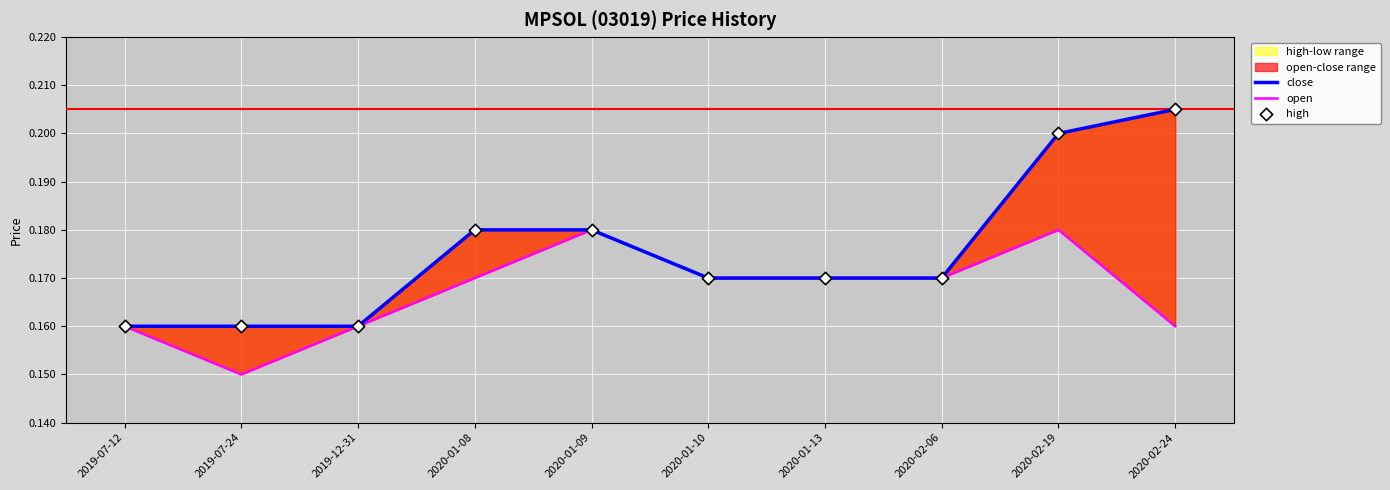

What is the total value across all series at 2019-12-31?

0.5